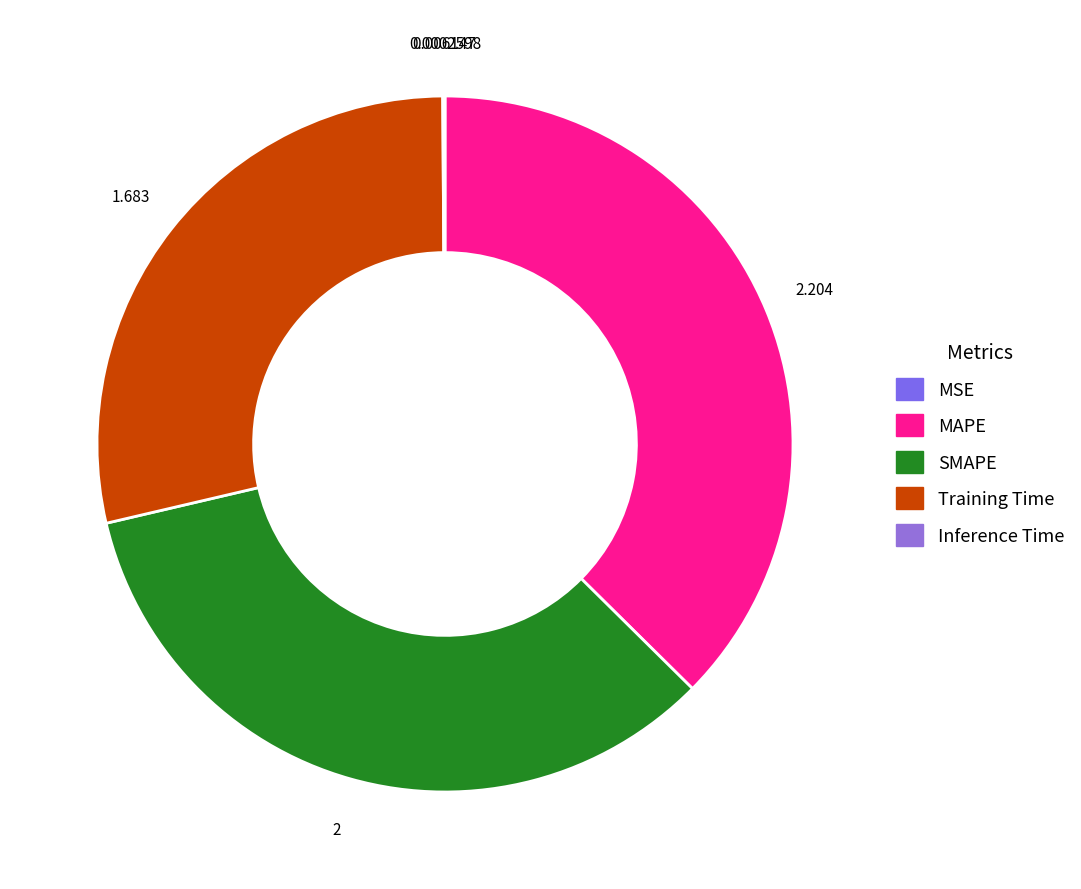

Does Inference Time account for over 50% of the chart?

No